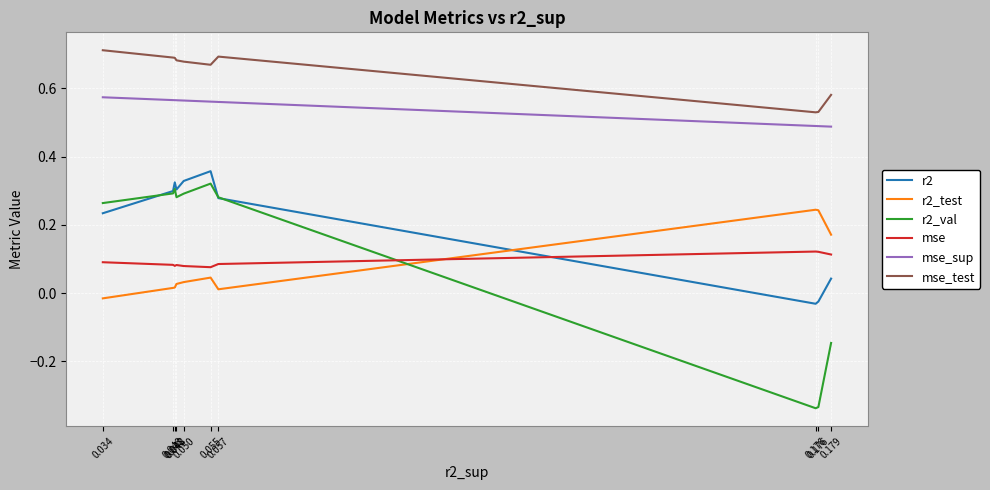

What is the value of the mse point at the 1st from the left?

0.1